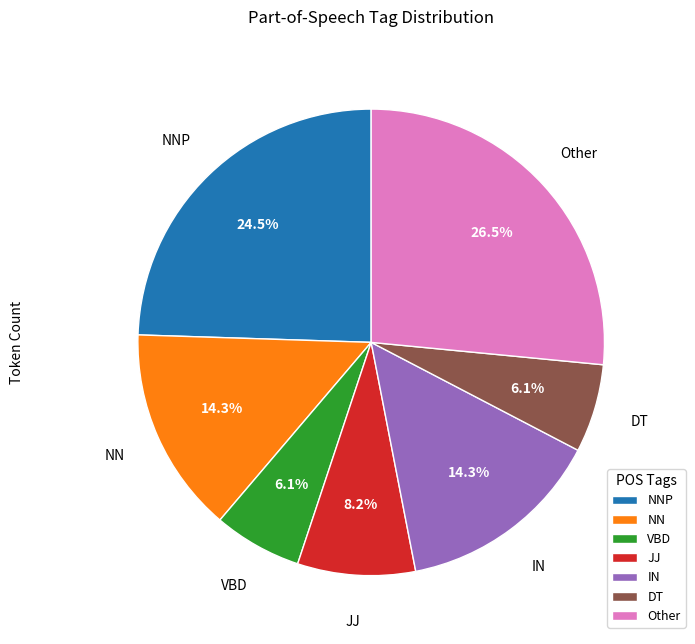

How many segments does this pie chart have?

7